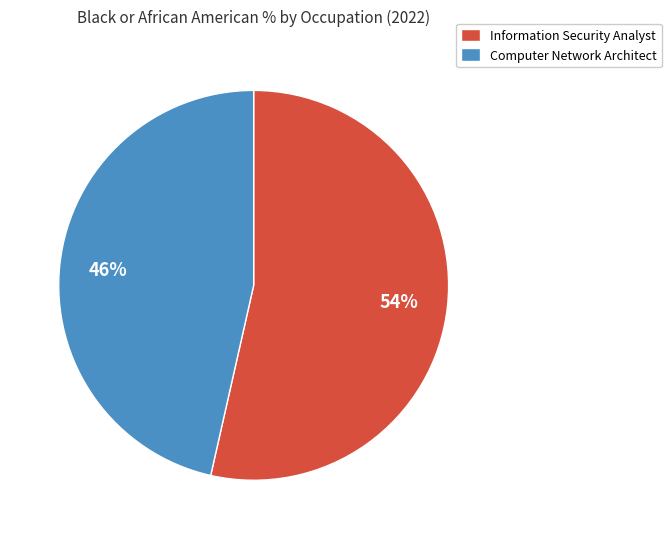

To the nearest percent, what is the average slice percentage?

50%